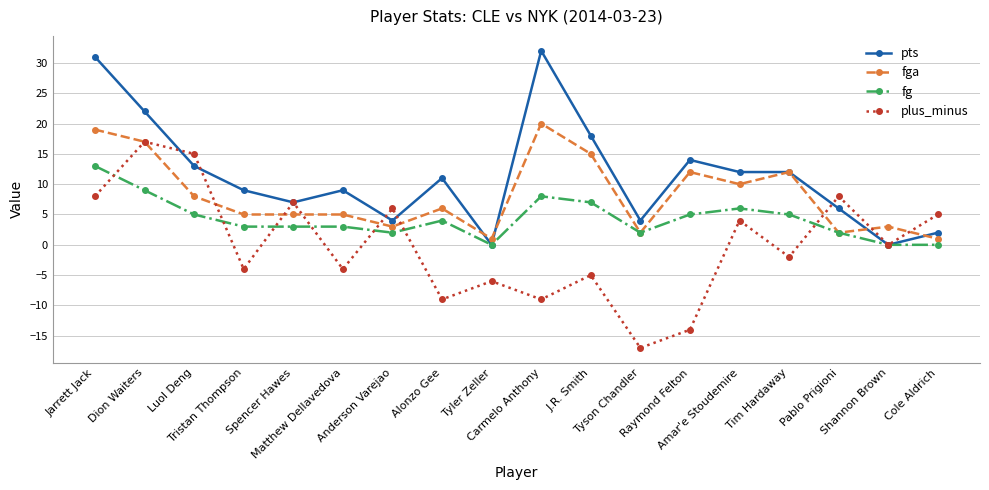

What is the difference between the pts values at Spencer Hawes and Tim Hardaway?

5